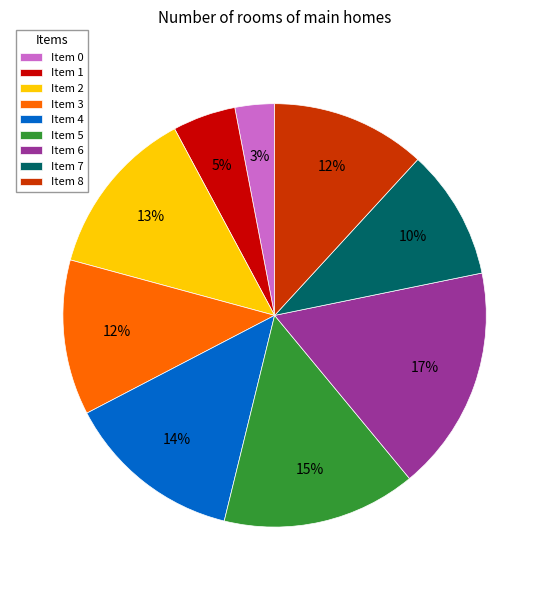

How many slices are in this pie chart?

9